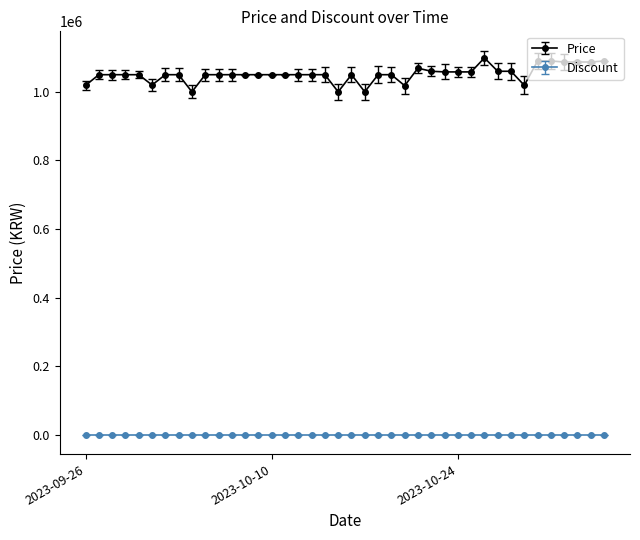

True or false: Price and Discount intersect in this chart.

False